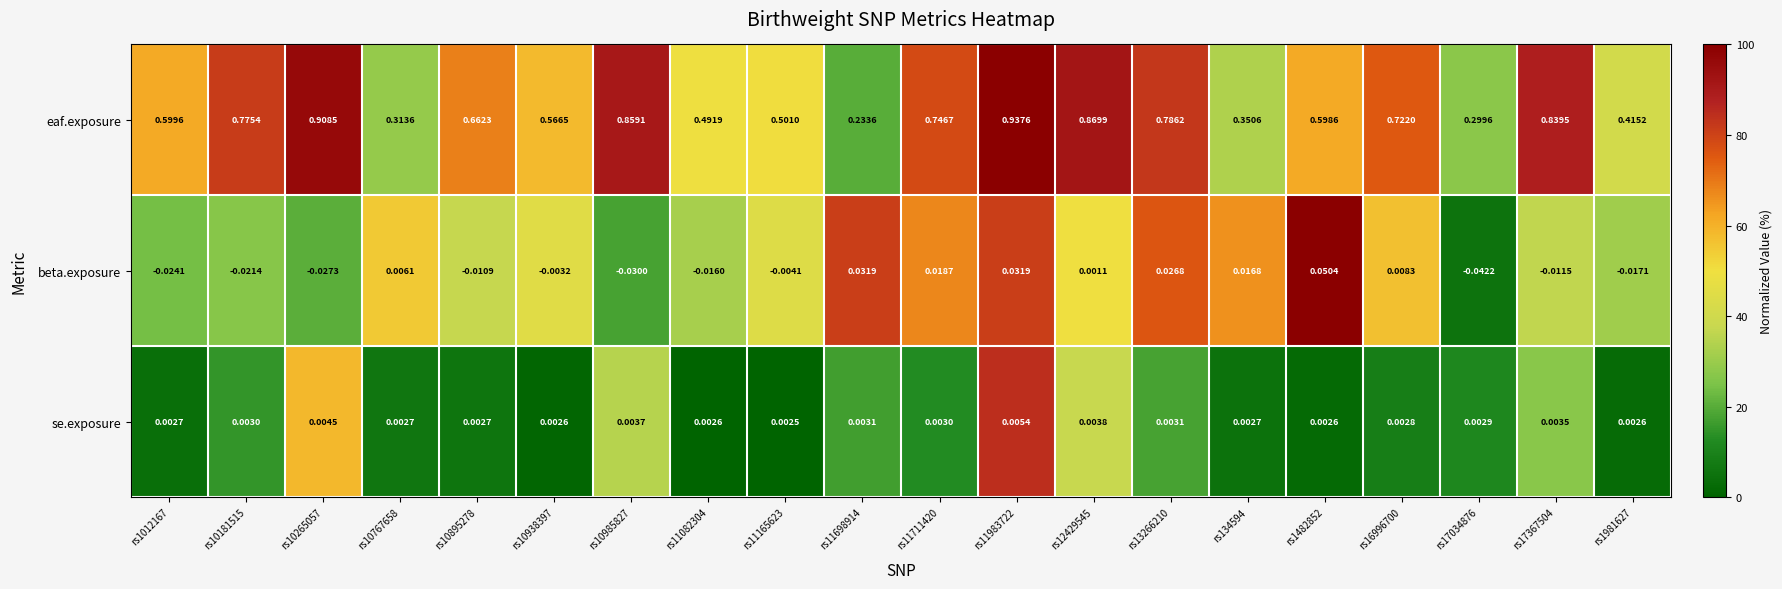

Which series has the largest range (max minus min)?

eaf.exposure